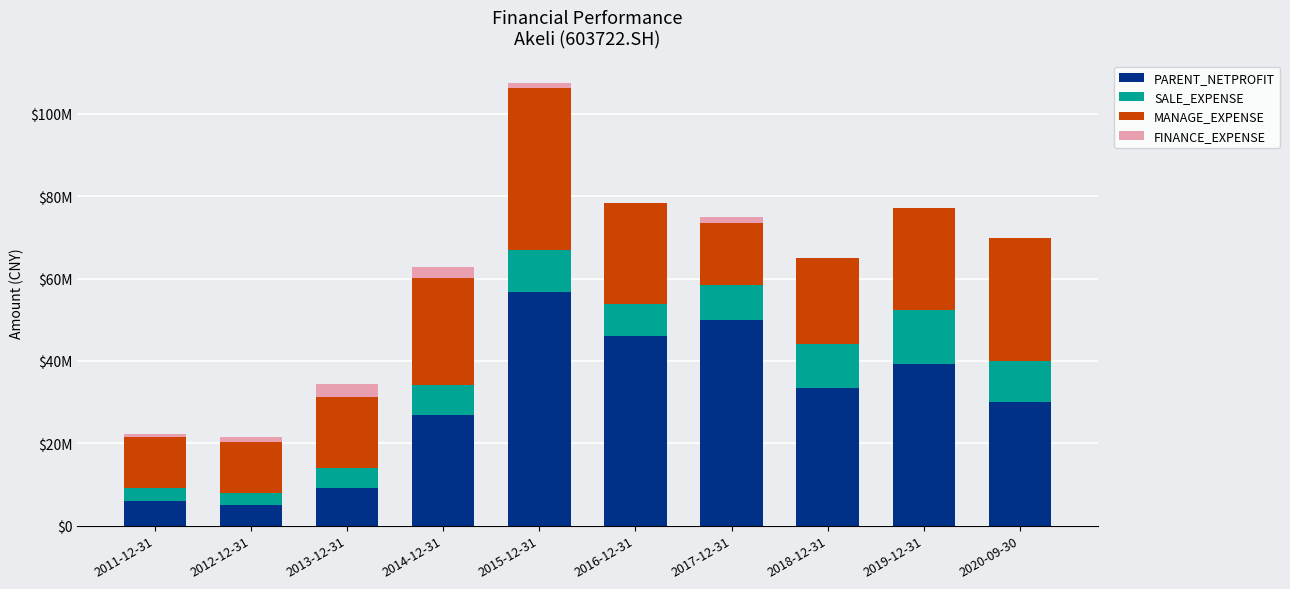

At which label is MANAGE_EXPENSE closest to 25912104?

2014-12-31